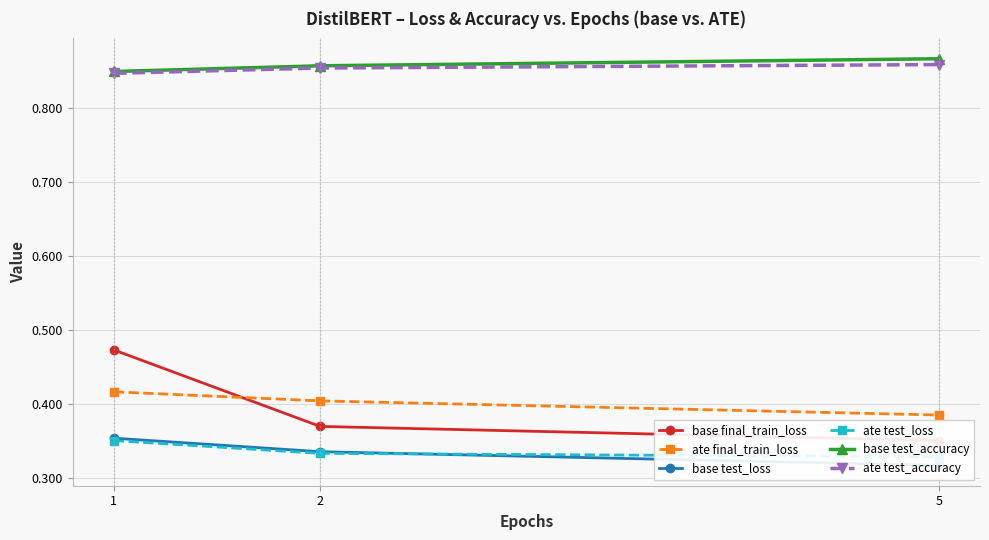

List the series in order of their peak value, lowest first.

ate test_loss, base test_loss, ate final_train_loss, base final_train_loss, ate test_accuracy, base test_accuracy